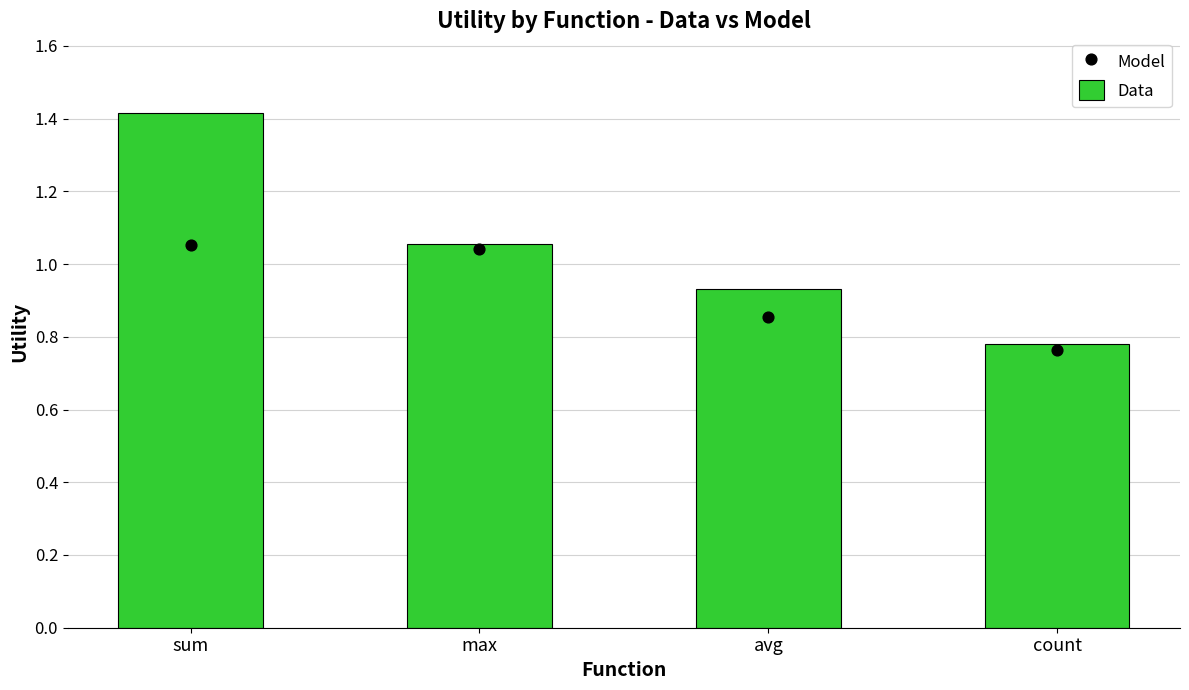

At which category is the sum across all series the highest?

sum